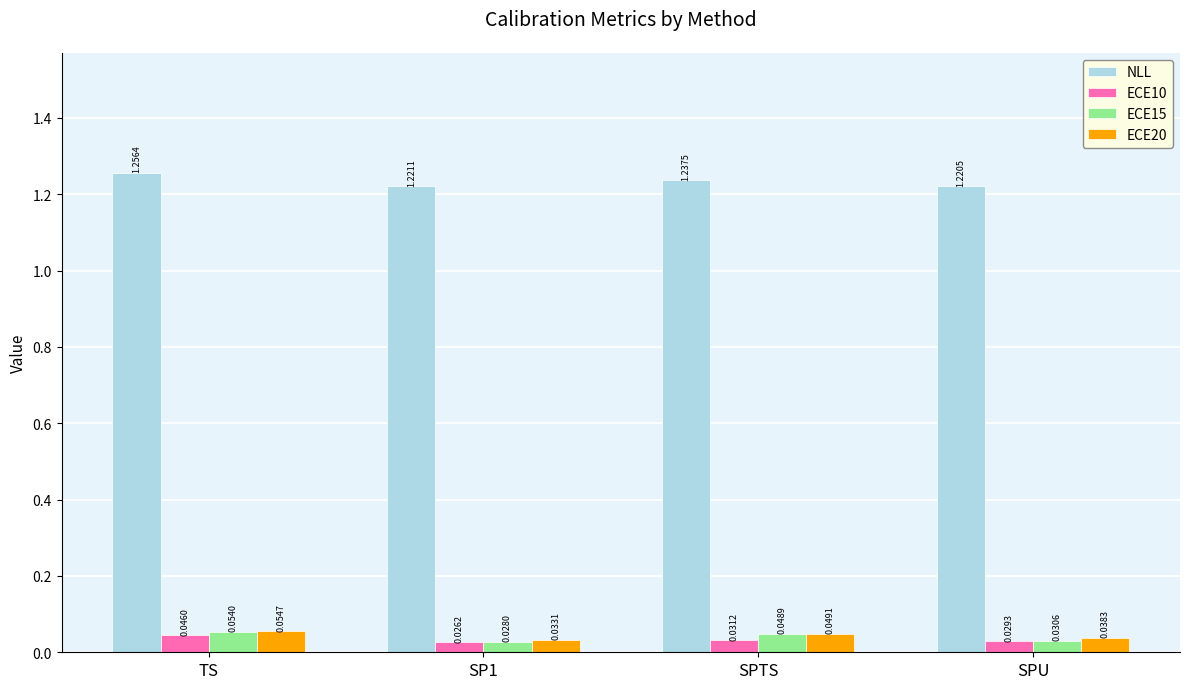

Which category has the highest value across all series?

TS